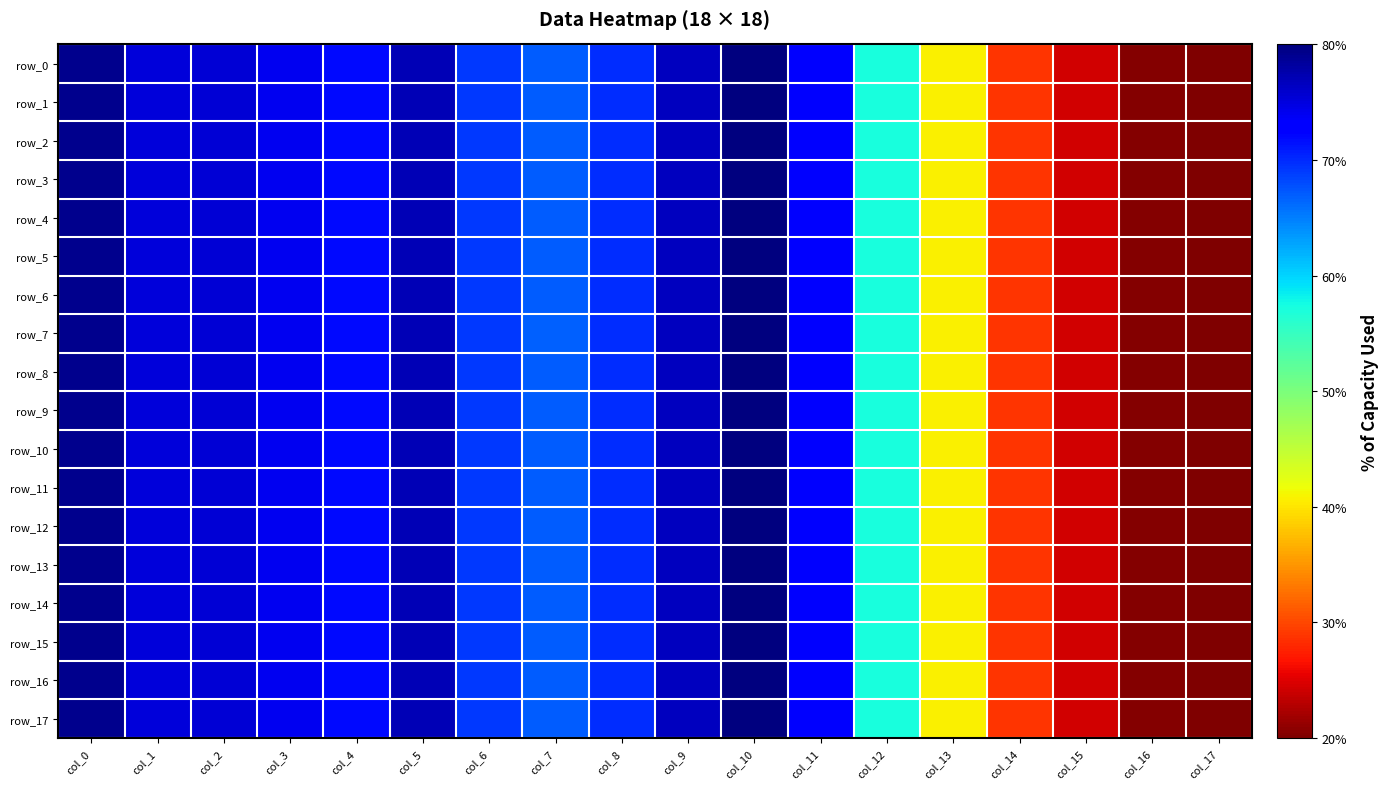

How many row_5 values are between 0 and 1?

18